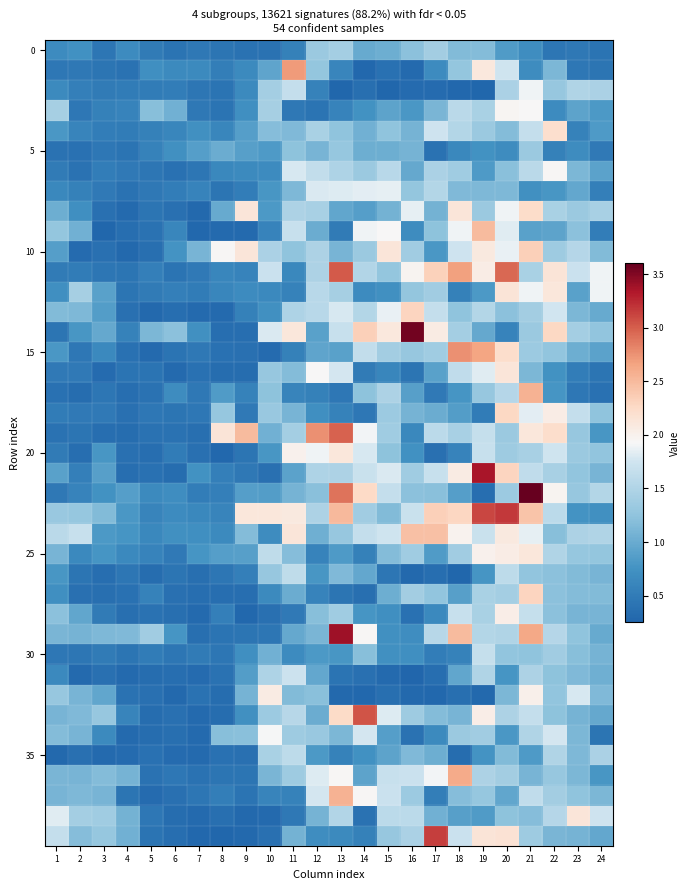

Between 23 and 14, which is larger?

14